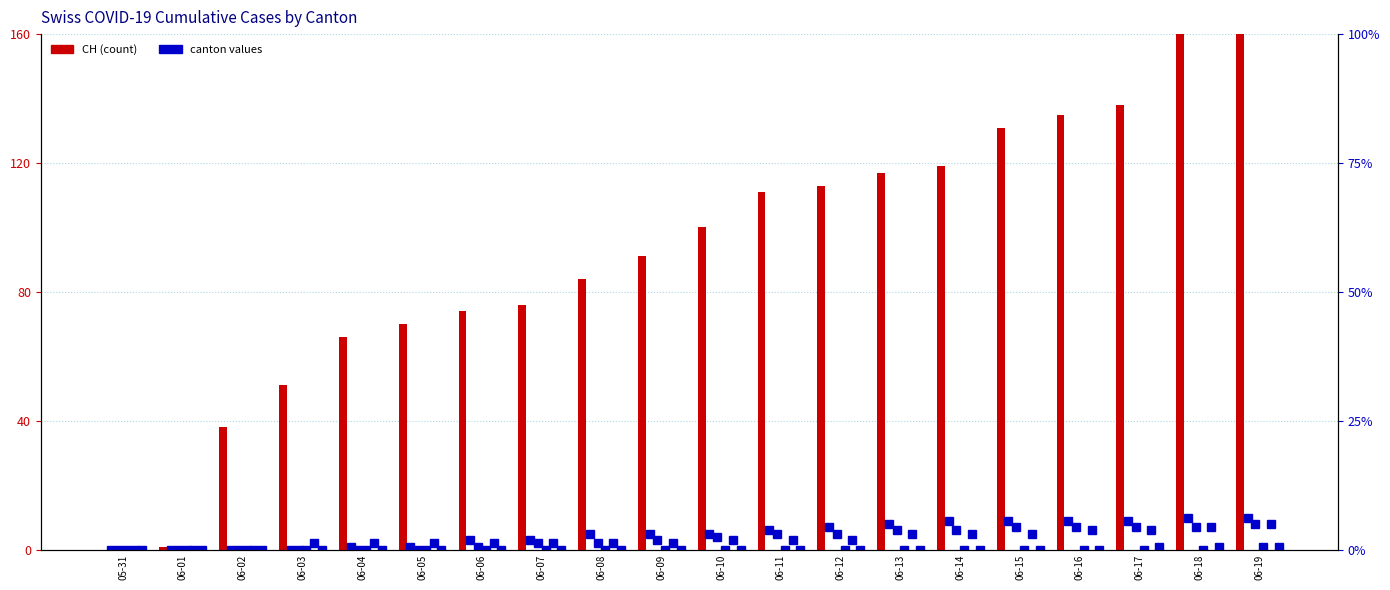

What is the sum of all CH values?

1857